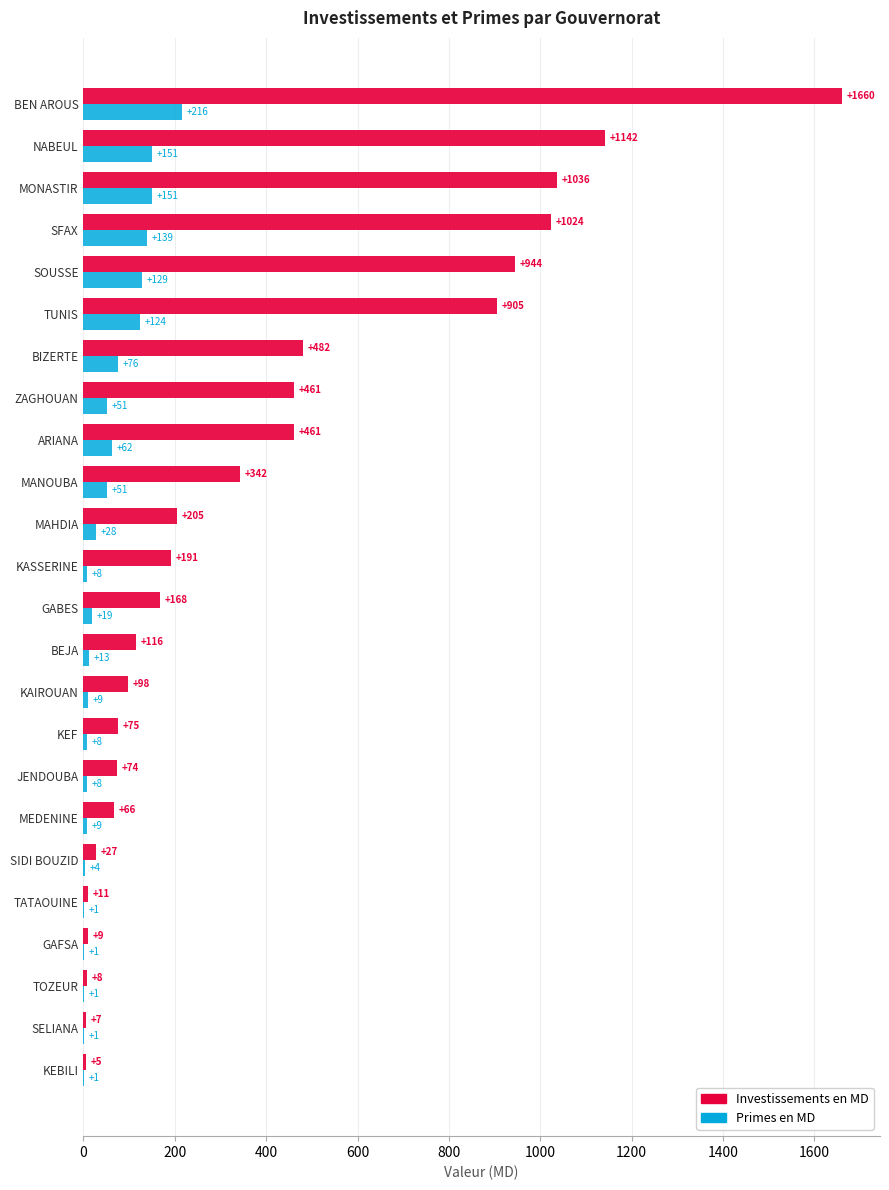

At which label is Investissements en MD closest to 832?

TUNIS